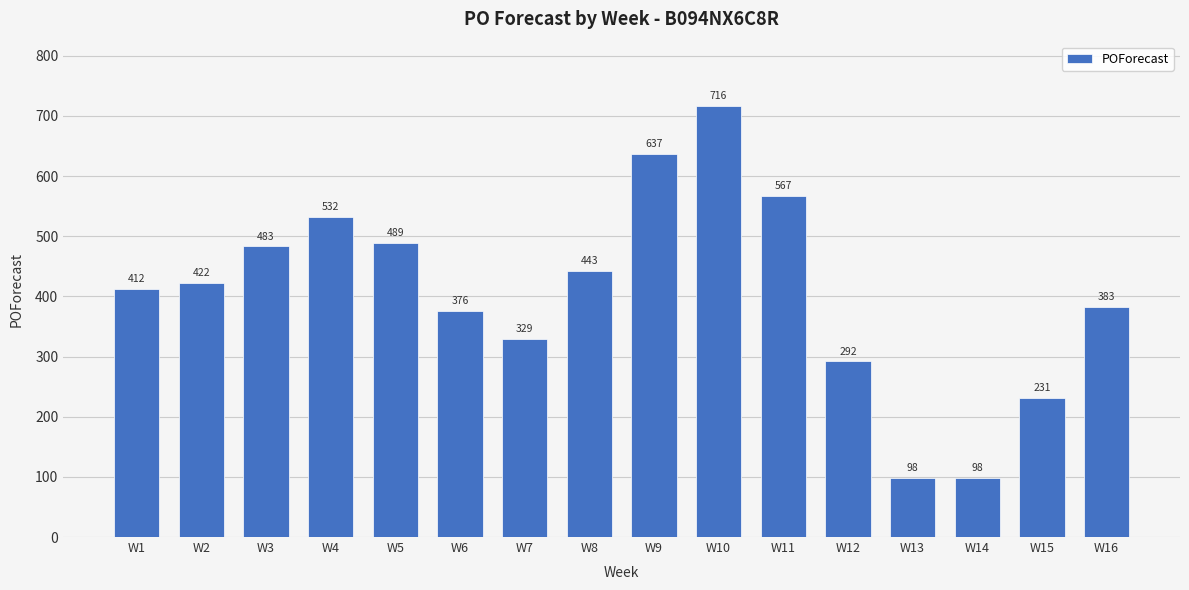

What is the difference between the maximum and minimum values?

618